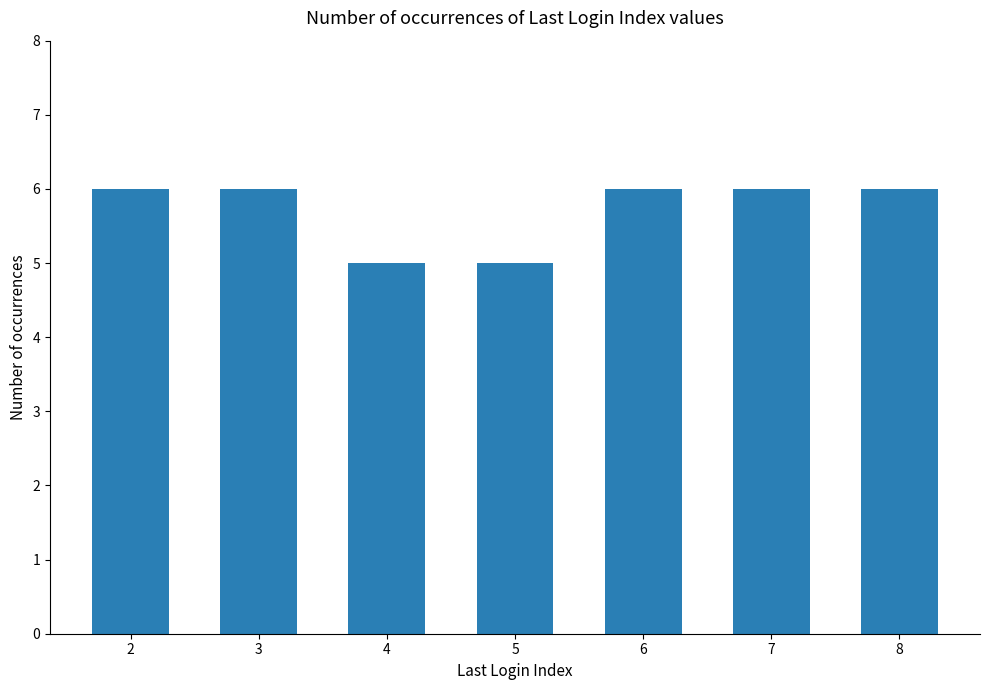

Reading left to right, list all the values displayed in this chart.

6	6	5	5	6	6	6